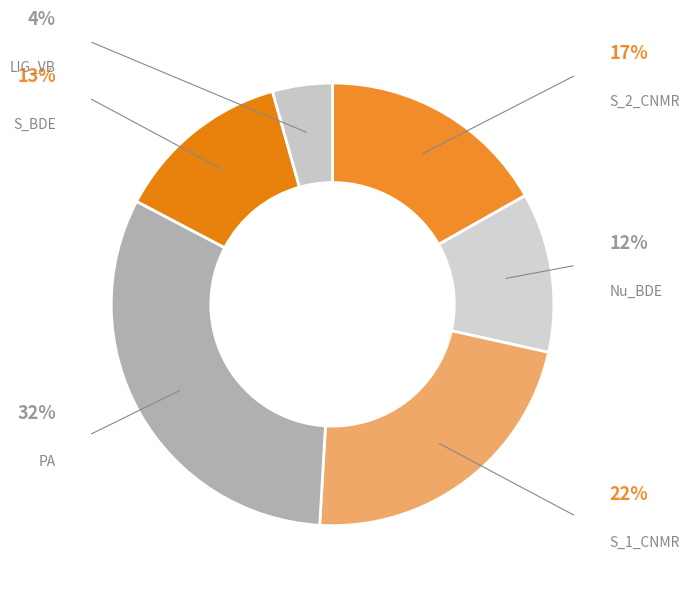

Count the number of slices in the pie.

6